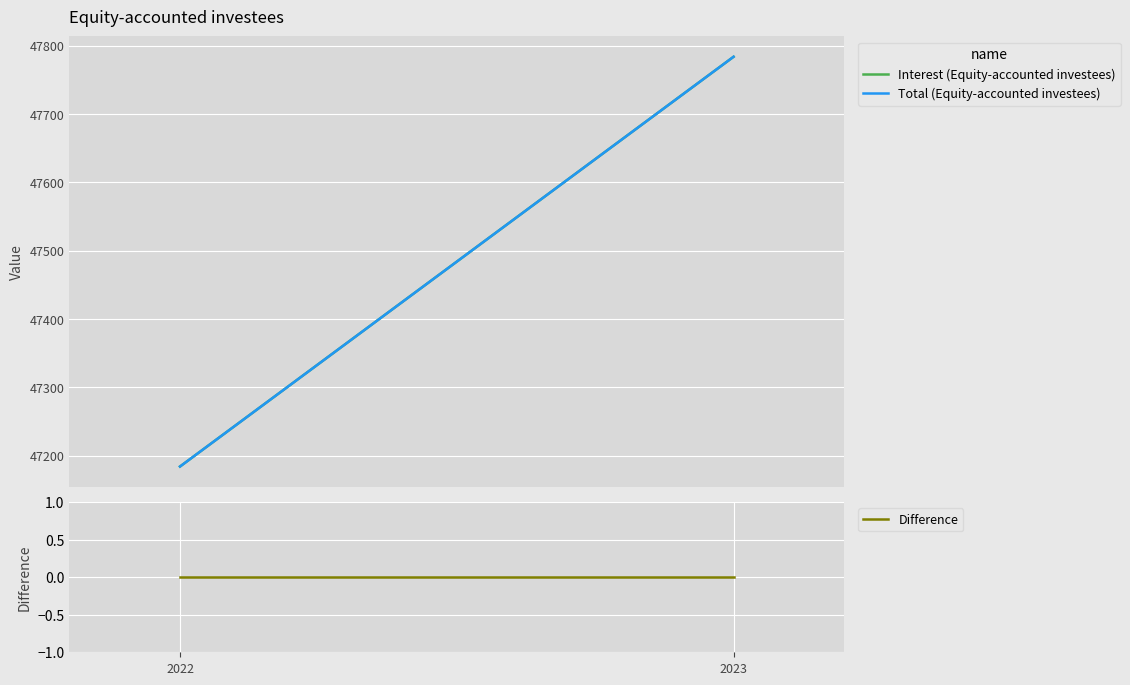

What is the maximum value for Interest (Equity-accounted investees)?

47784